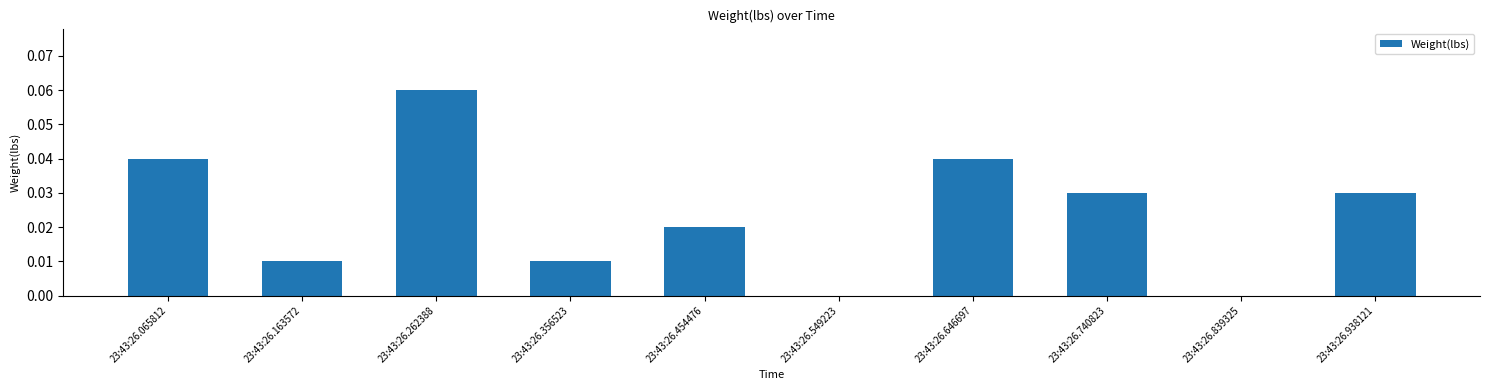

The value at 23:43:26.163572 is 0.0. True or false?

True